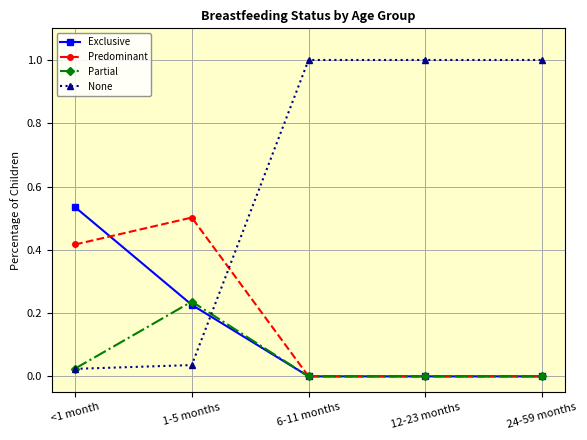

How many intersections are there between Predominant and None?

1